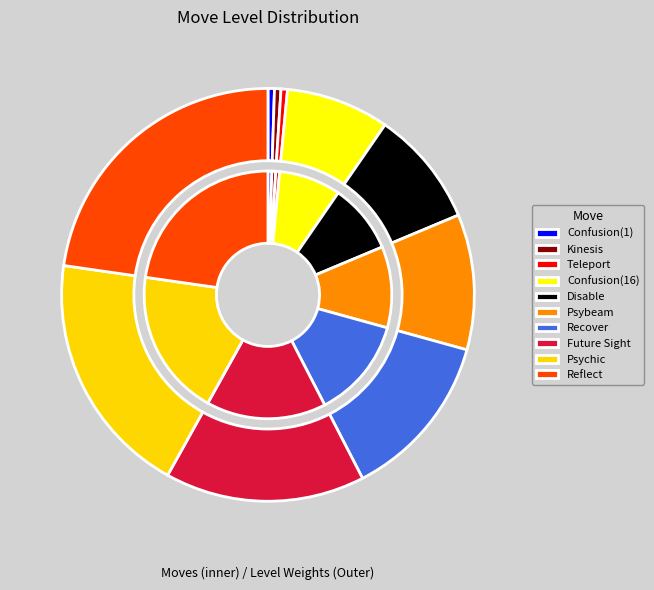

True or false: Disable accounts for 9% of the total.

True